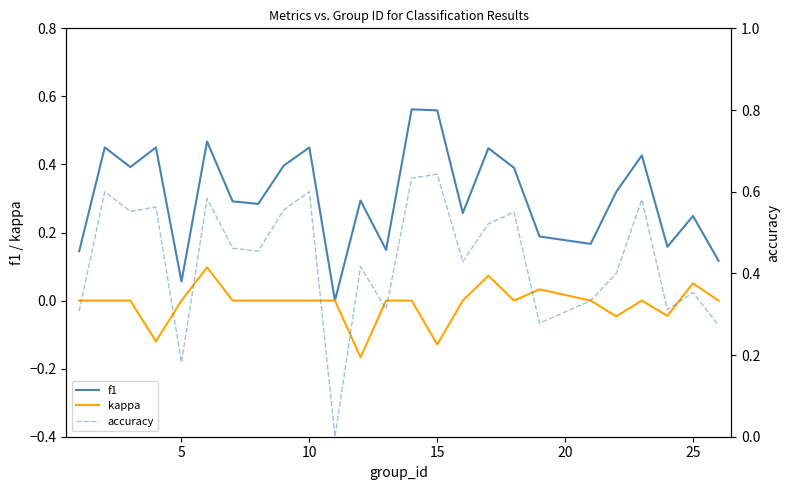

True or false: f1 and kappa intersect in this chart.

False